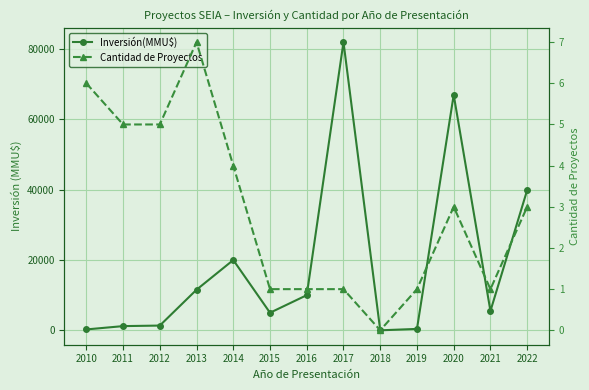

What is the total value across all series at 2010?

256